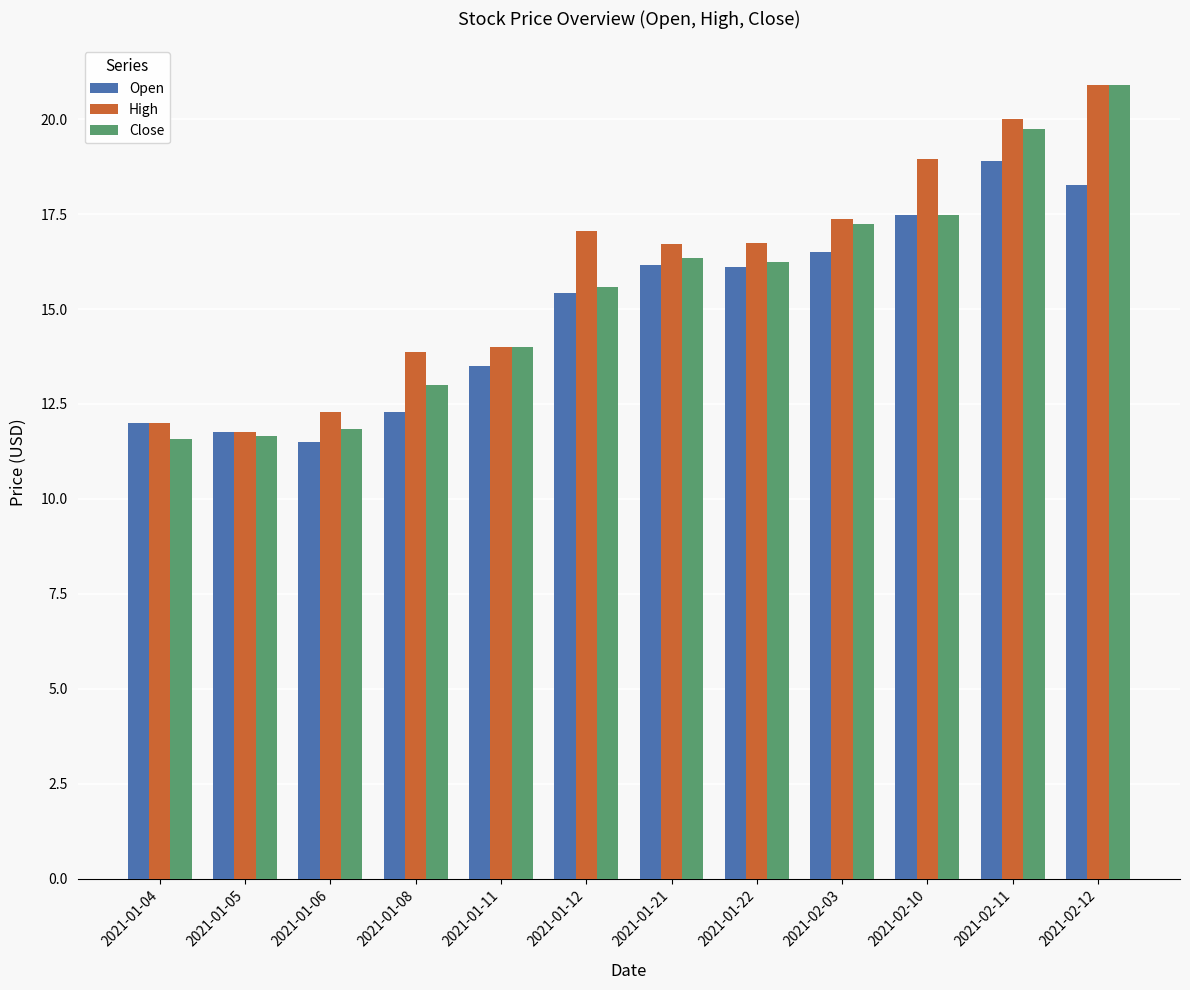

Which series changed the most between 2021-01-08 and 2021-02-03?

Close